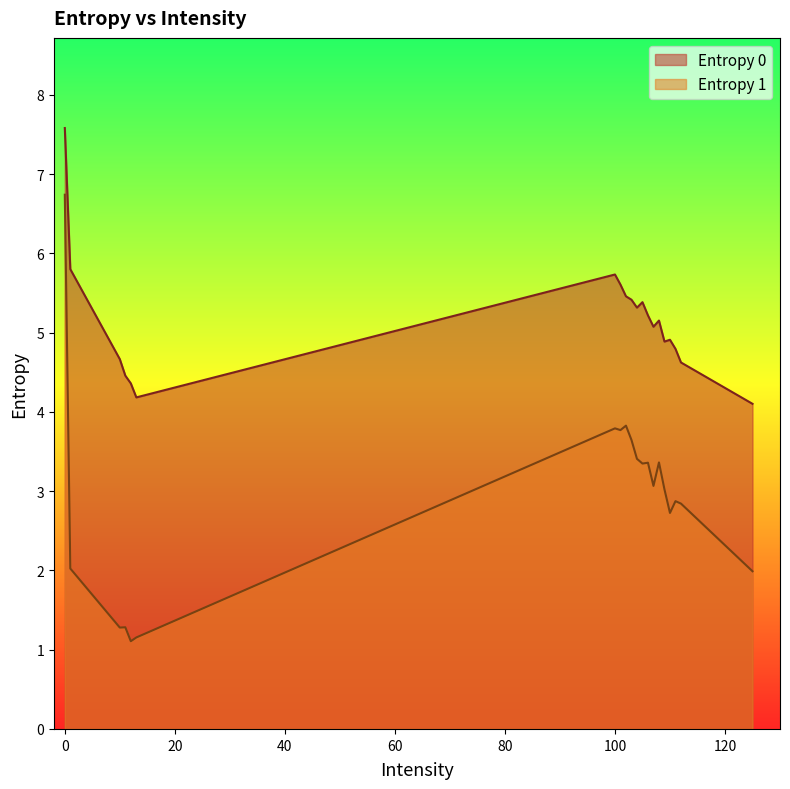

At 101, list the series in order from smallest to largest.

Entropy 1, Entropy 0